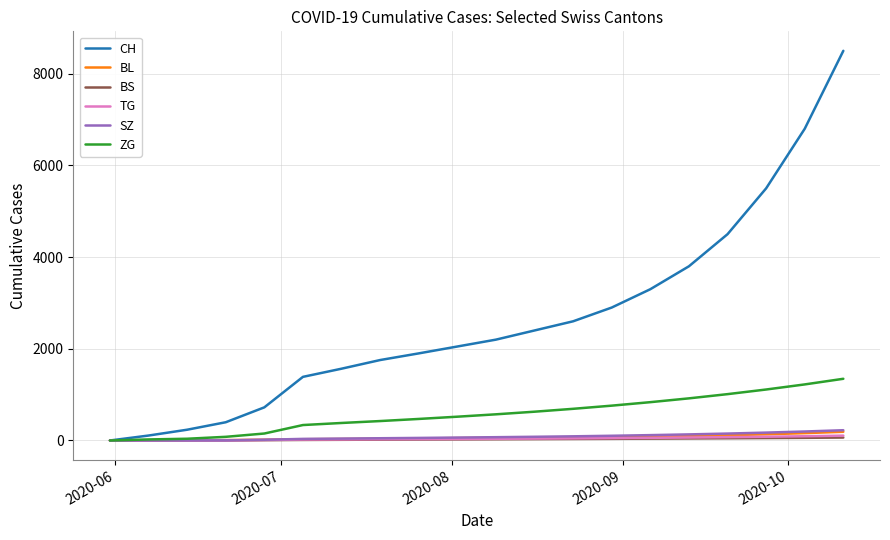

What are all the series names shown in the legend?

CH, BL, BS, TG, SZ, ZG